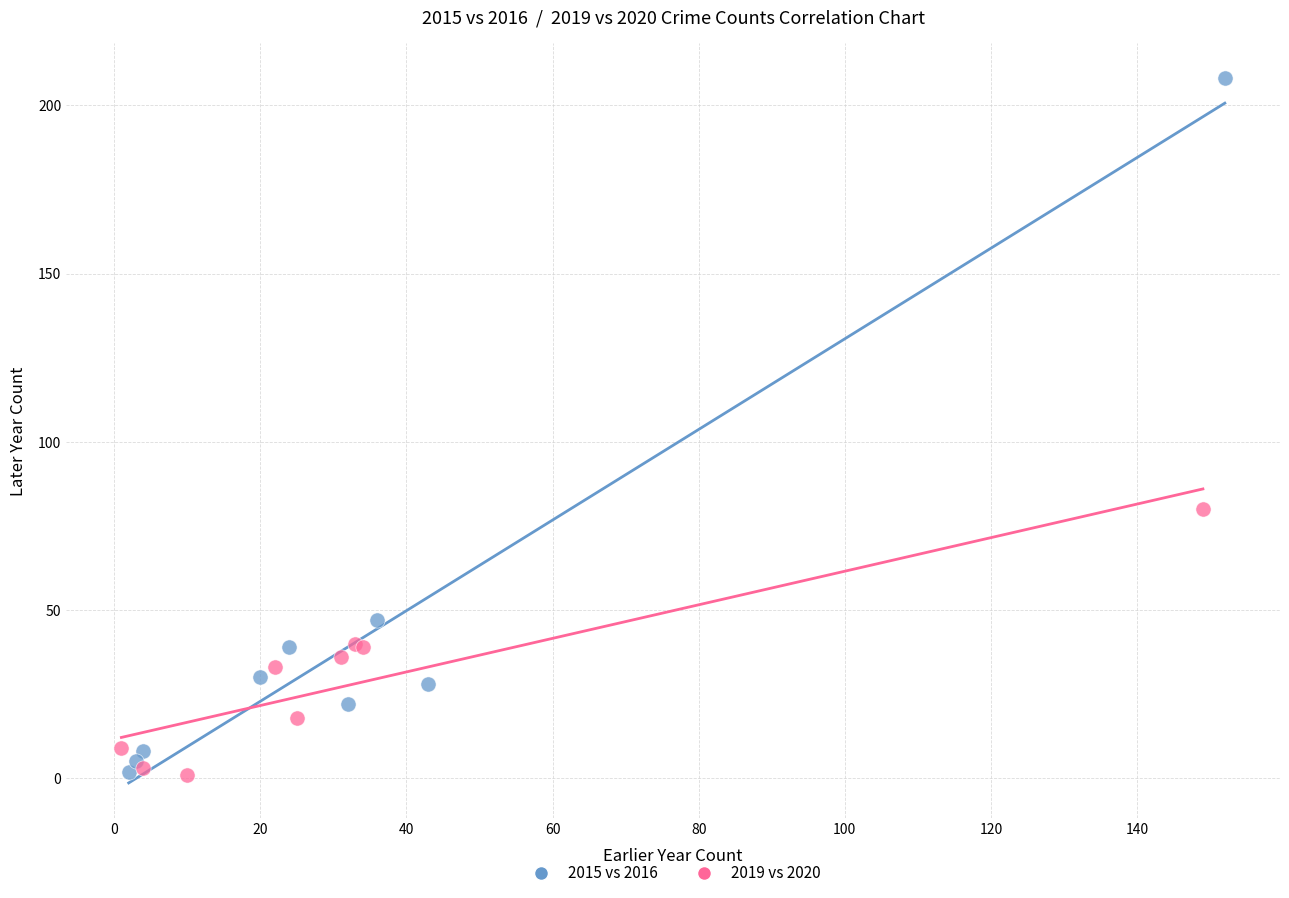

Which series contains the highest Y value?

2015 vs 2016